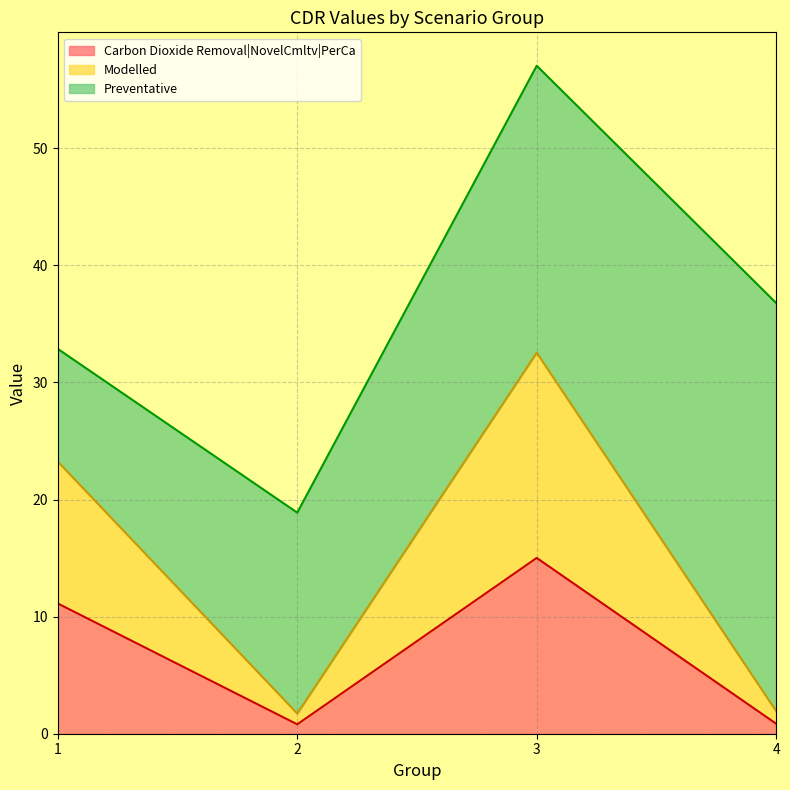

At which label does Carbon Dioxide Removal|NovelCmltv|PerCa reach its peak?

3